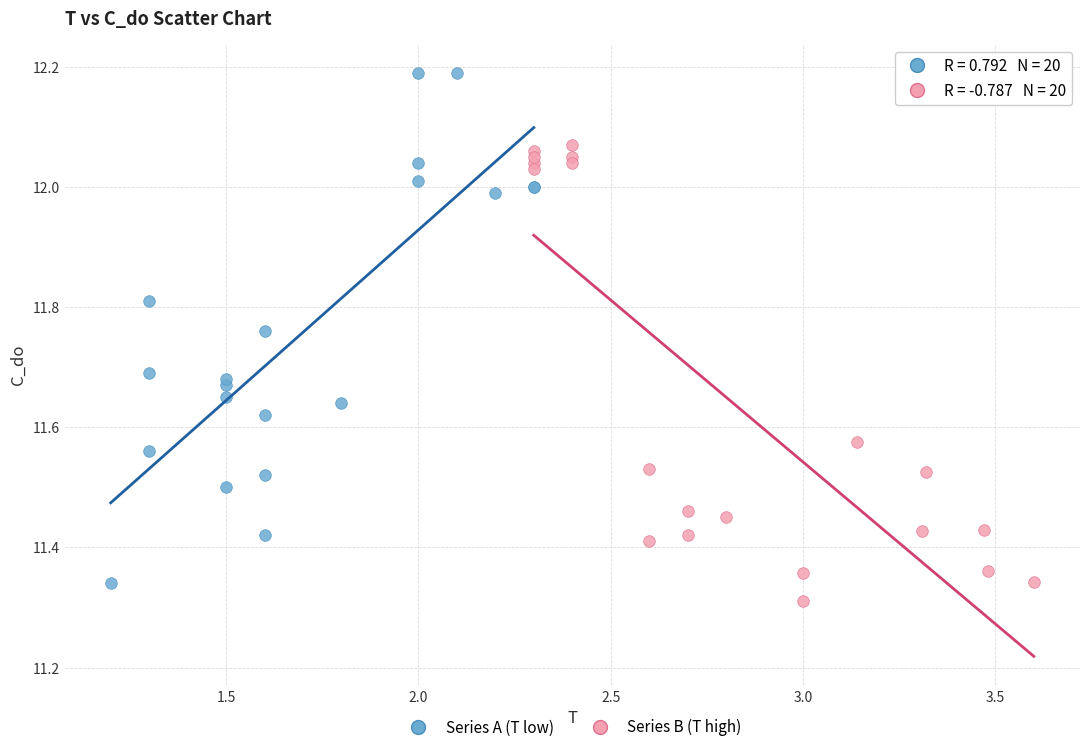

Which series has the largest Y range (max minus min)?

Series A (T low)